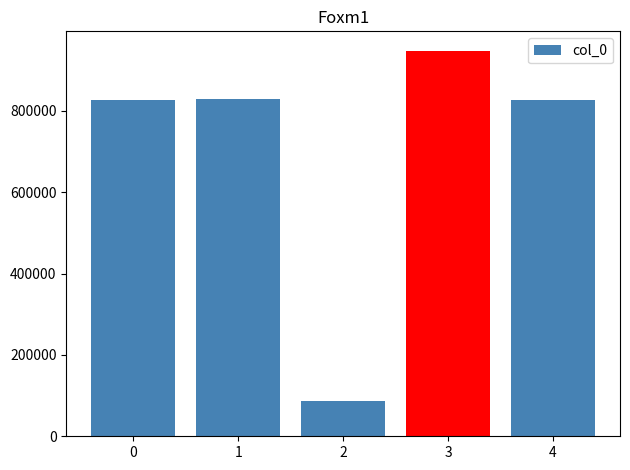

Is it true that the value at 和朱主簿·有朝无友助 is 54450?

False